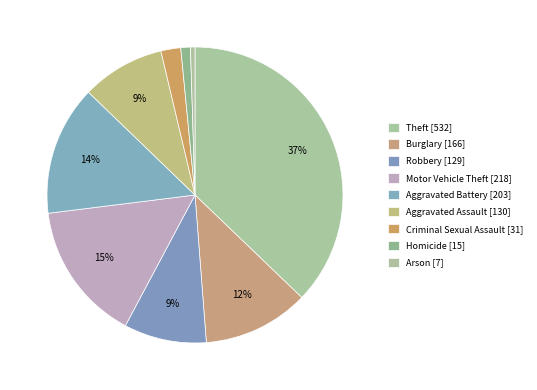

What percentage is NOT represented by Burglary?

88.4%